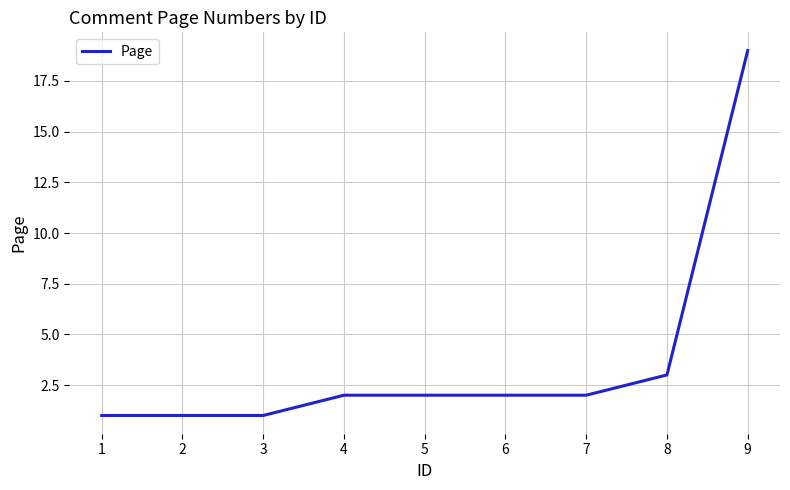

Reading right to left, list all the values displayed in this chart.

9=19	8=3	7=2	6=2	5=2	4=2	3=1	2=1	1=1